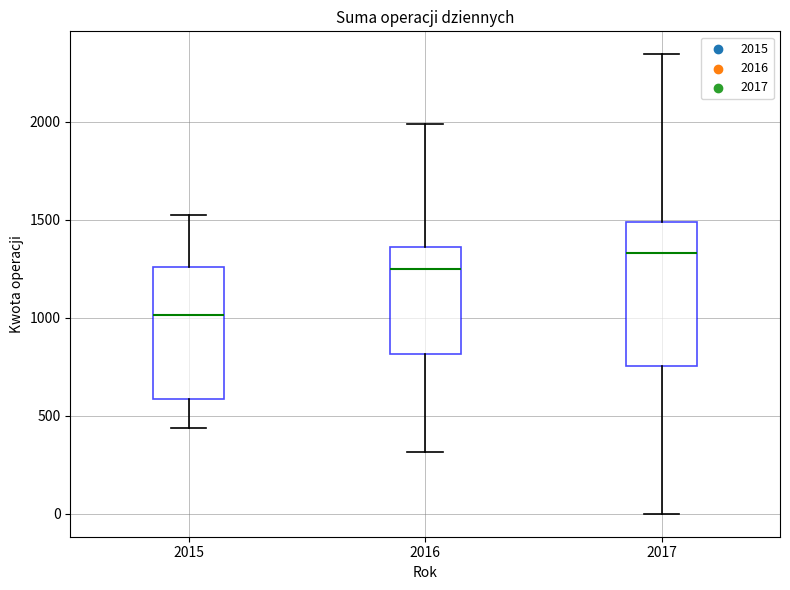

Which box is the tallest, from its lower edge to its upper edge?

2017